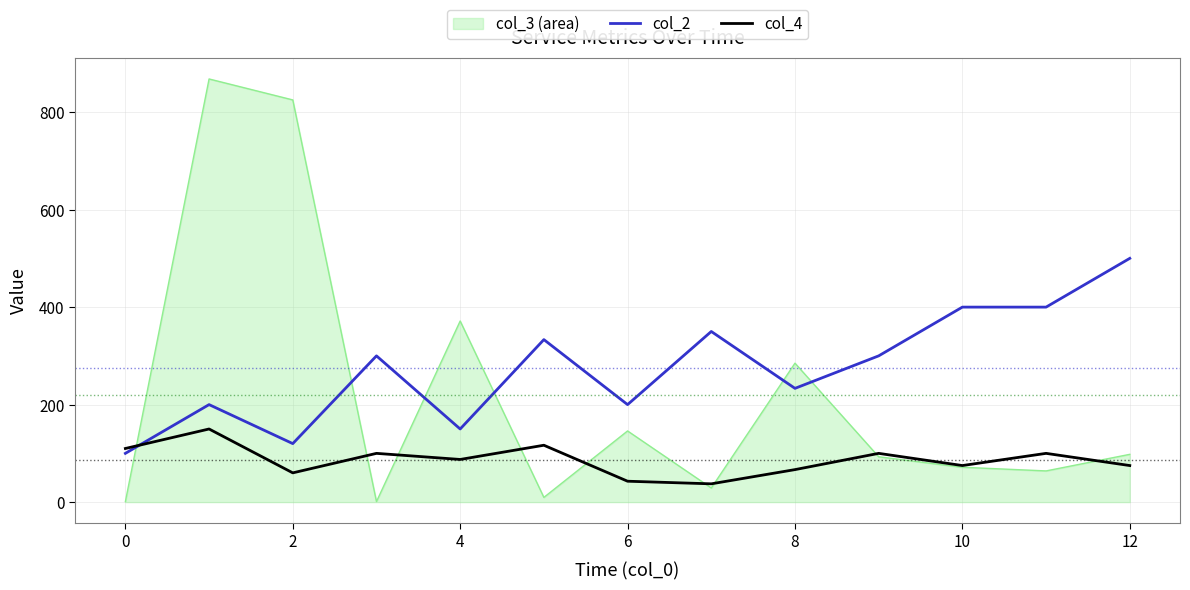

Which series ends up on top after the final intersection of col_4 and col_2?

col_2